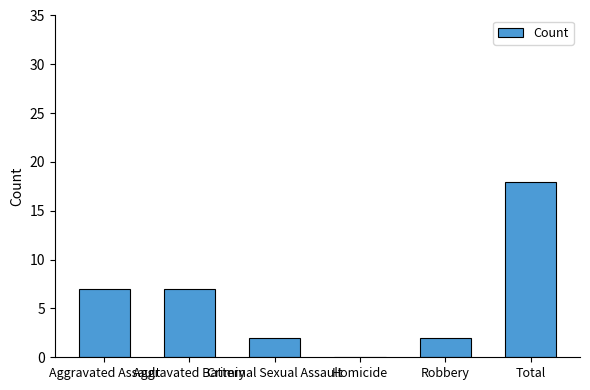

Count the number of data series in this chart.

1